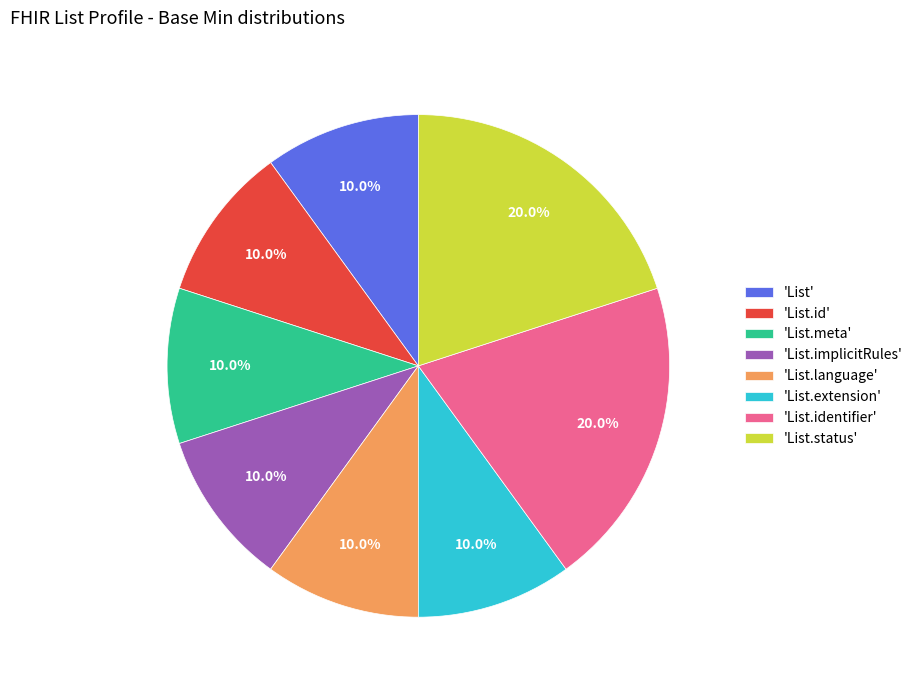

Does 'List' account for over 50% of the chart?

No